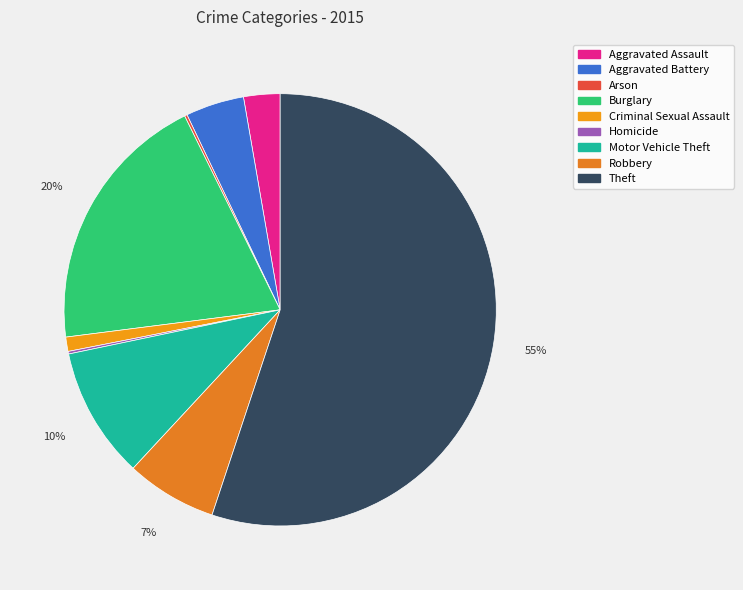

Which category has the biggest portion of the pie?

Theft